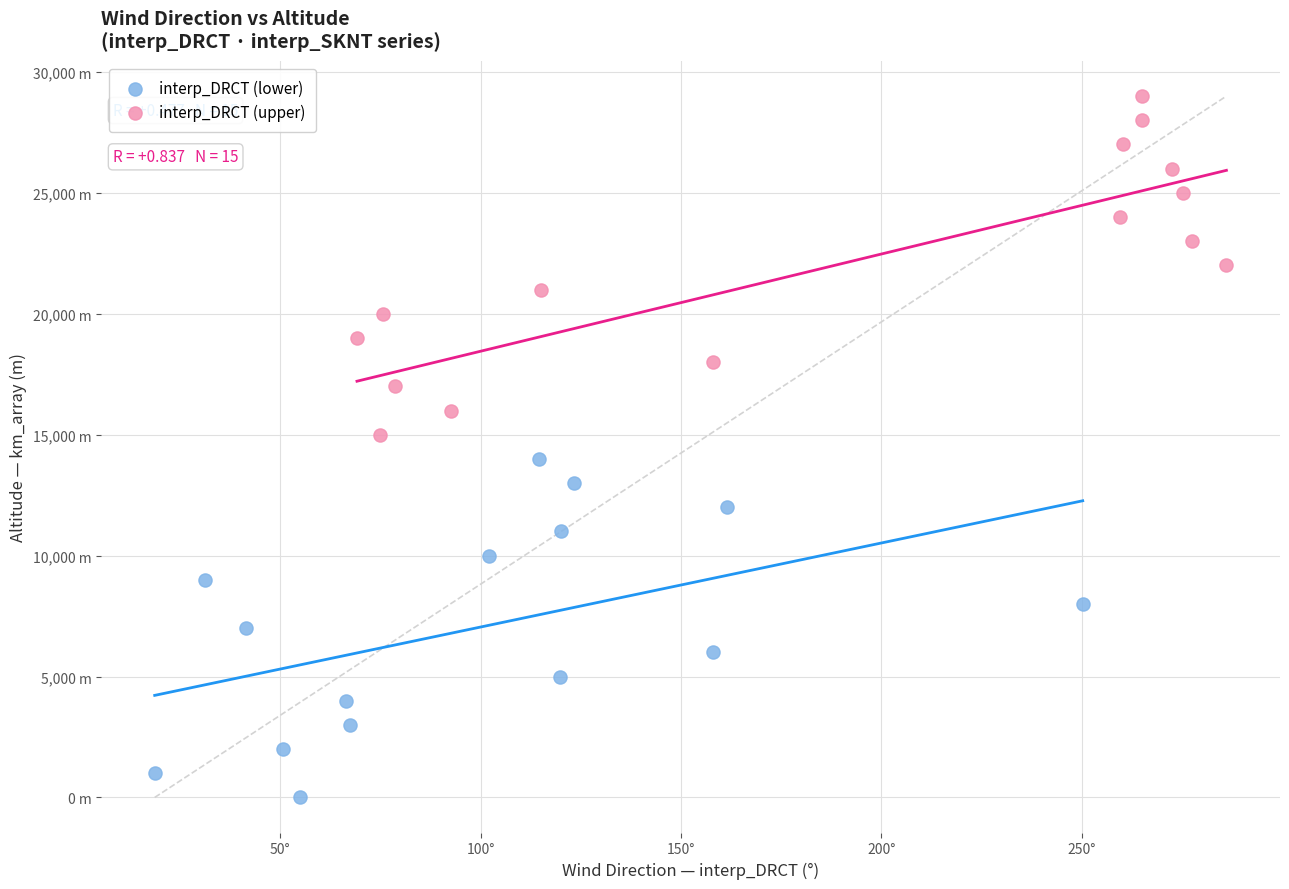

What are all the series names shown in the legend?

interp_DRCT (lower), interp_DRCT (upper)